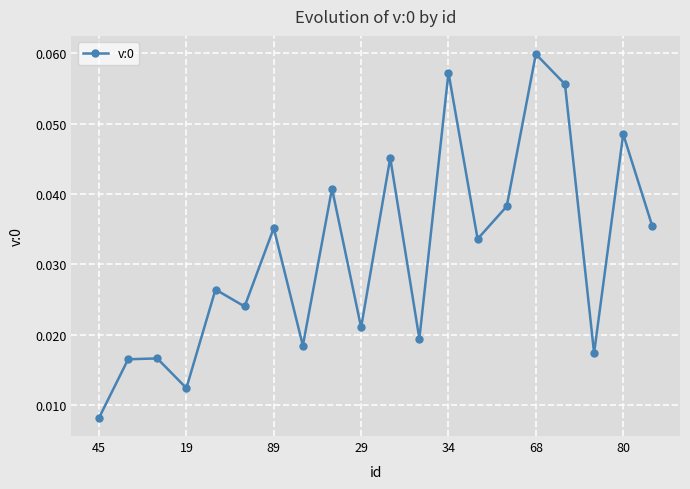

What is the sum of all values?

0.6